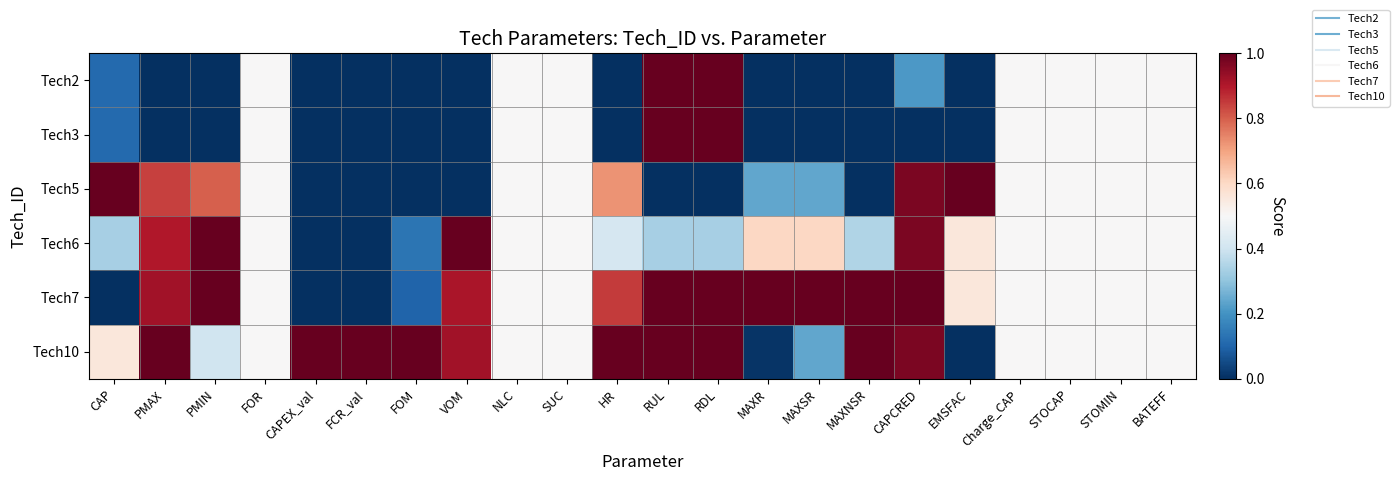

Rank the series by their maximum value, from lowest to highest.

Tech2, Tech3, Tech5, Tech6, Tech7, Tech10